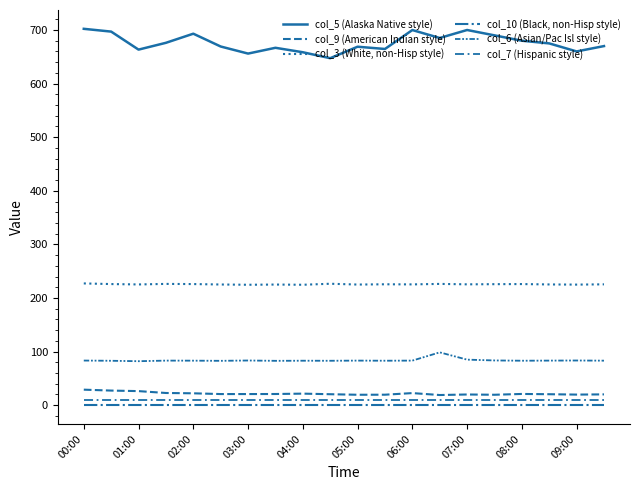

How many lines are shown in the chart?

6